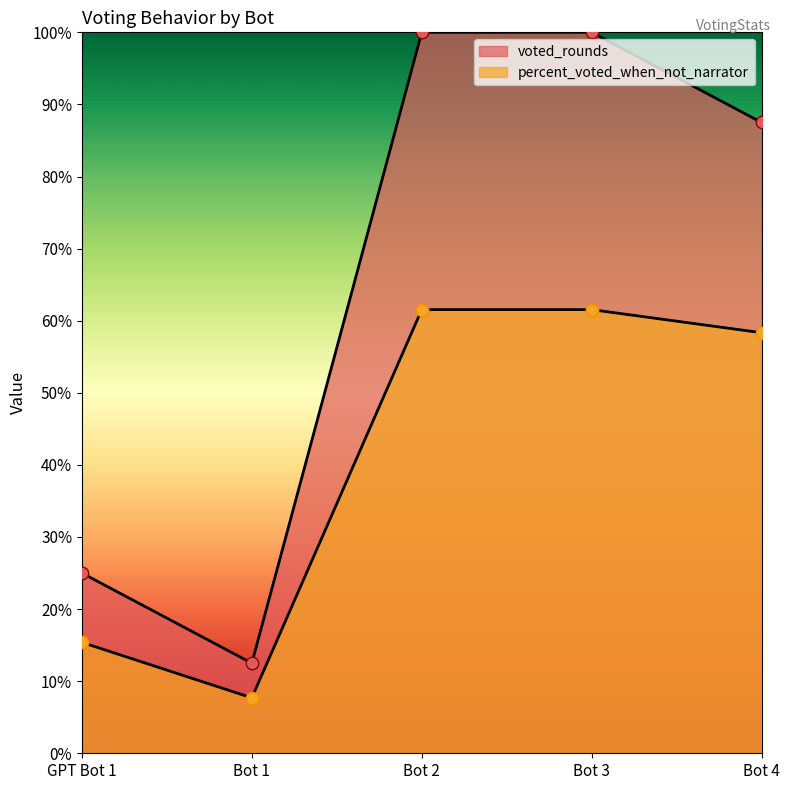

Which series contains the highest Y value?

voted_rounds